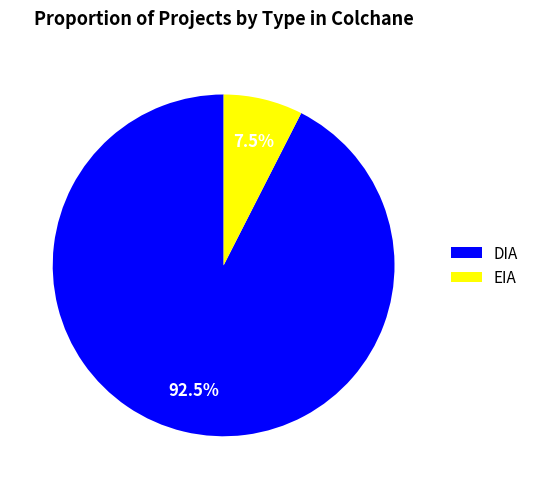

Rank the categories by value from highest to lowest.

DIA, EIA